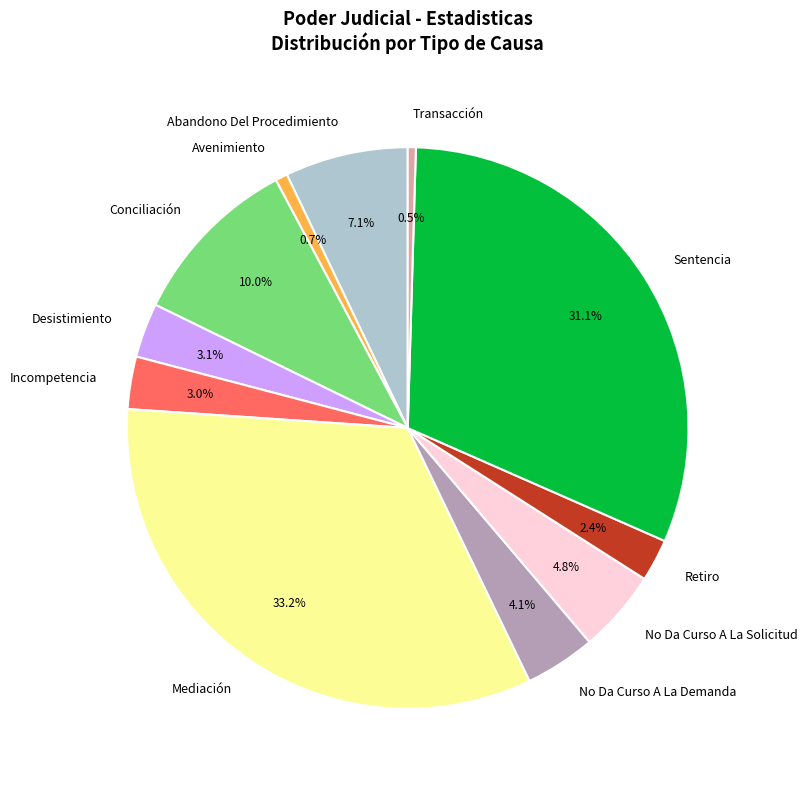

To the nearest percent, what is the difference between the No Da Curso A La Solicitud and Desistimiento slice percentages?

2%